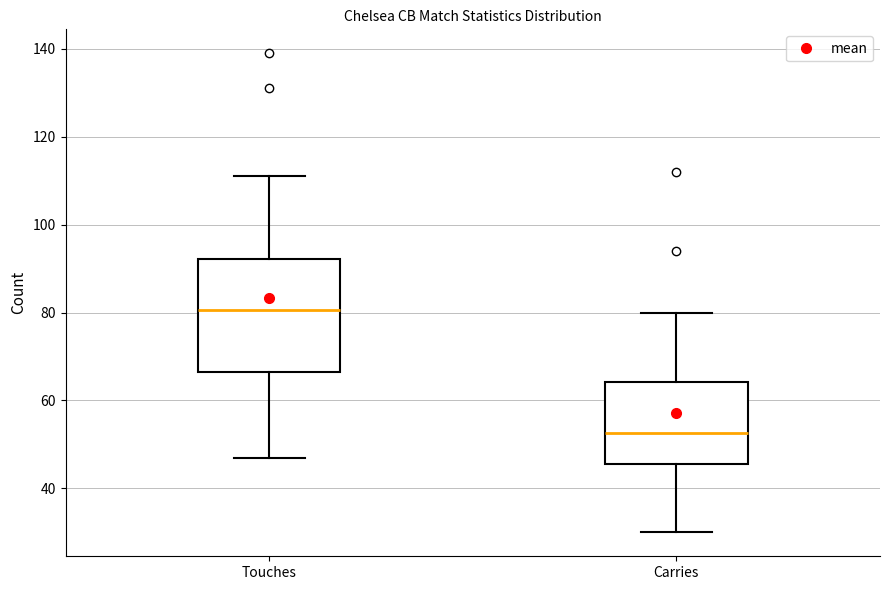

Comparing the boxes themselves (not the whiskers), which one is the tallest?

Touches